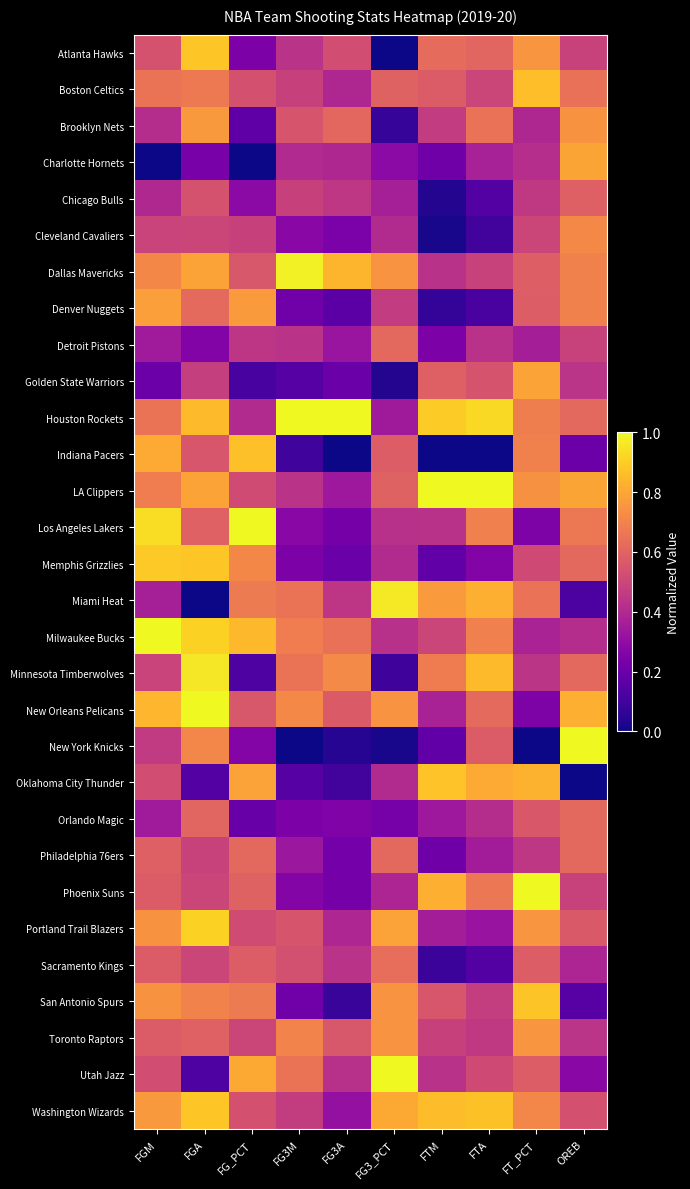

At FTM, list the series in order from largest to smallest.

LA Clippers, Houston Rockets, Oklahoma City Thunder, Washington Wizards, Phoenix Suns, Miami Heat, Minnesota Timberwolves, Atlanta Hawks, Golden State Warriors, Boston Celtics, San Antonio Spurs, Milwaukee Bucks, Toronto Raptors, Brooklyn Nets, Dallas Mavericks, Los Angeles Lakers, Utah Jazz, New Orleans Pelicans, Portland Trail Blazers, Orlando Magic, Detroit Pistons, Charlotte Hornets, Philadelphia 76ers, Memphis Grizzlies, New York Knicks, Sacramento Kings, Denver Nuggets, Chicago Bulls, Cleveland Cavaliers, Indiana Pacers